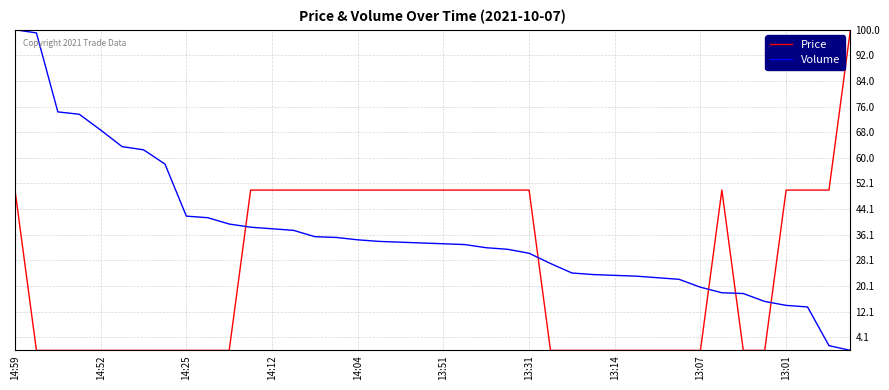

How many Price values are between 0 and 50?

39